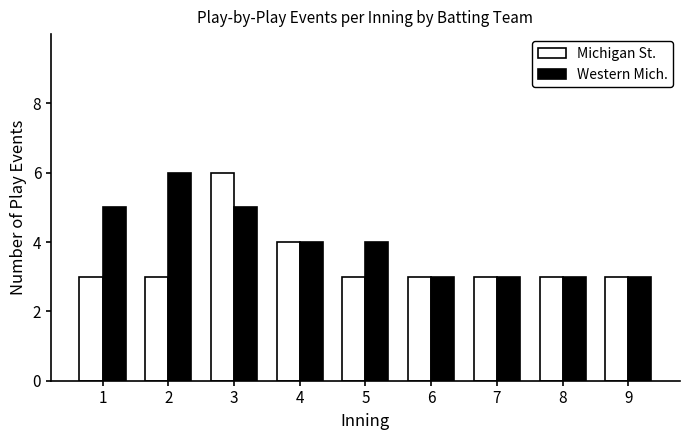

At which category is the sum across all series the highest?

3